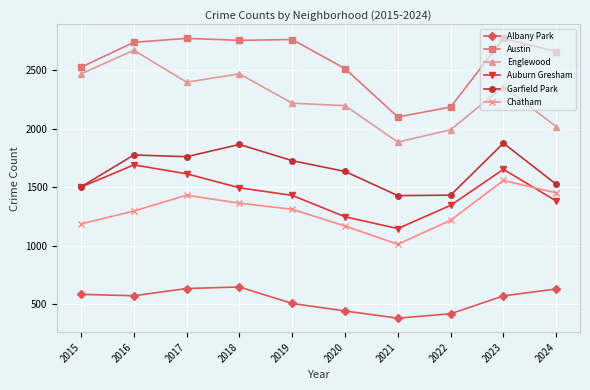

Rank the series at 2019 from lowest to highest value.

Albany Park, Chatham, Auburn Gresham, Garfield Park, Englewood, Austin